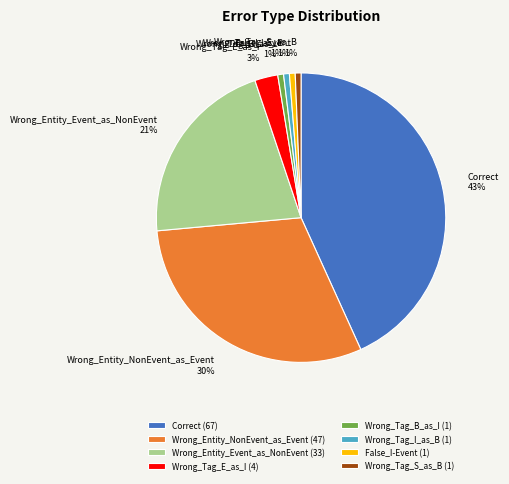

How many slices are in this pie chart?

8